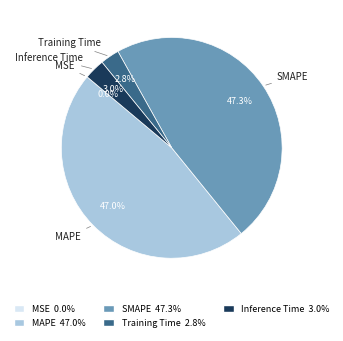

What is the ratio of the value at SMAPE to the value at MAPE?

1.0